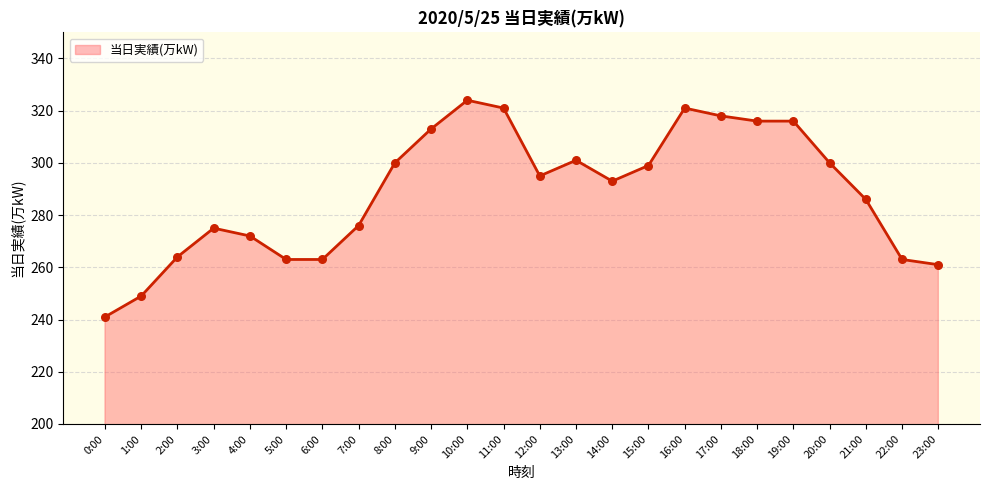

What is the ratio of the value at 20:00 to the value at 0:00?

1.2